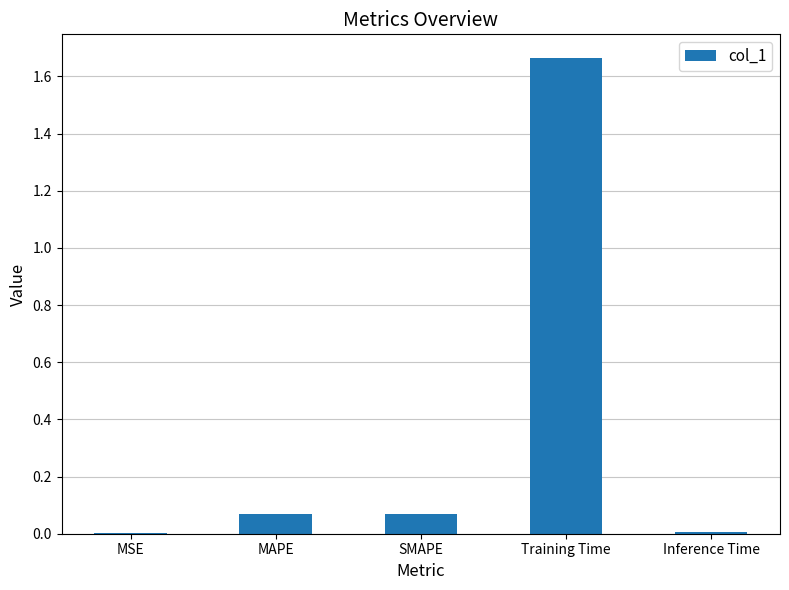

Between SMAPE and Training Time, which is larger?

Training Time